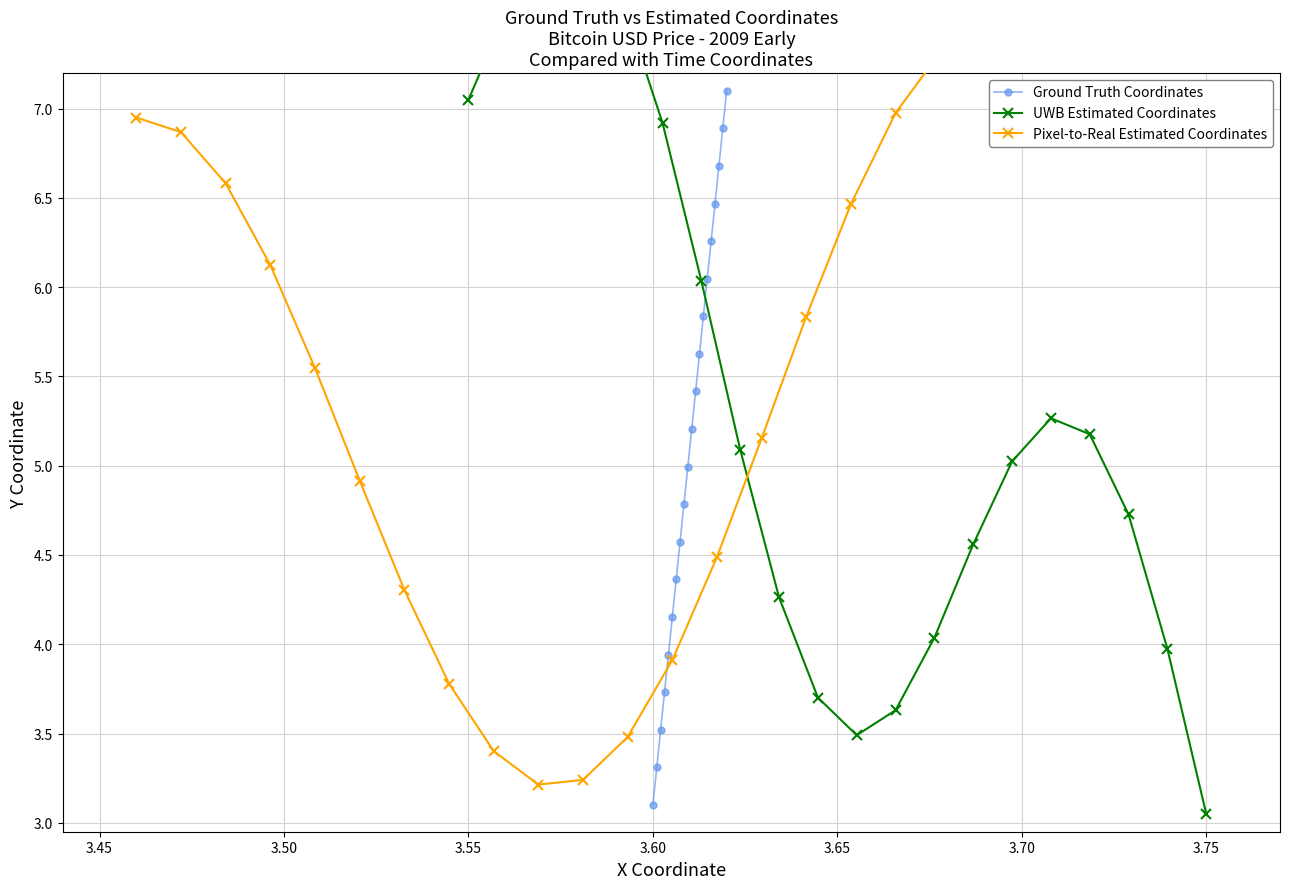

Rank the series by their average value, from highest to lowest.

UWB Estimated Coordinates, Pixel-to-Real Estimated Coordinates, Ground Truth Coordinates